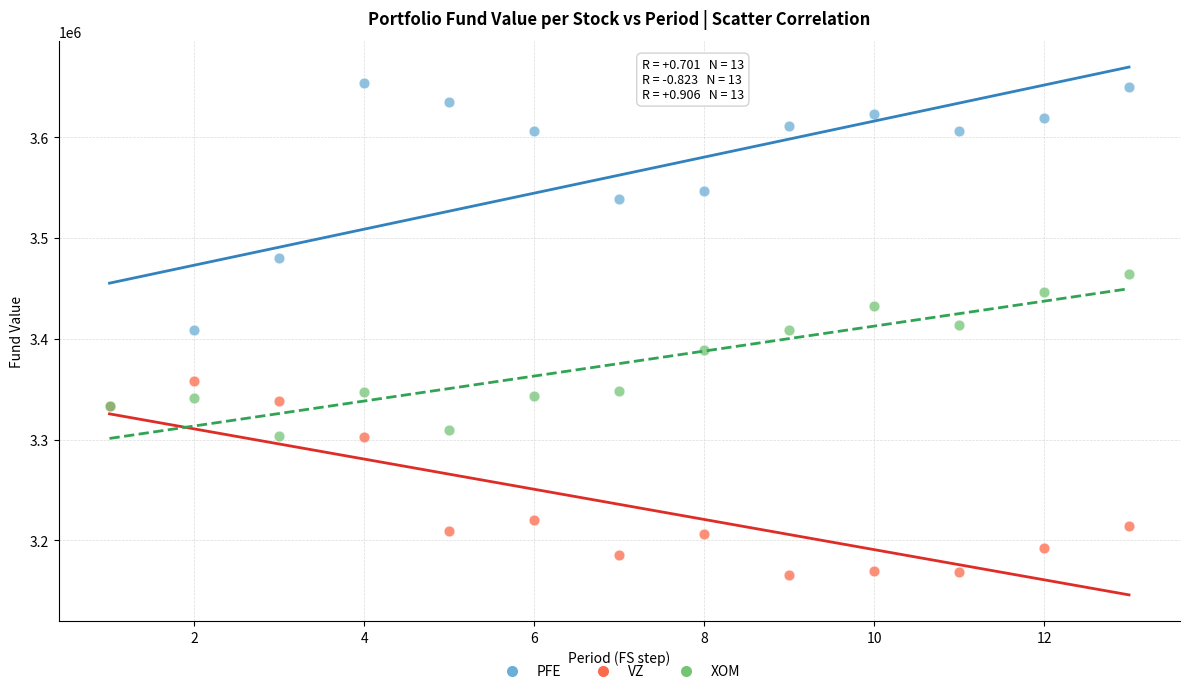

In the PFE series, what Y value is closest to 3493674?

3479804.2